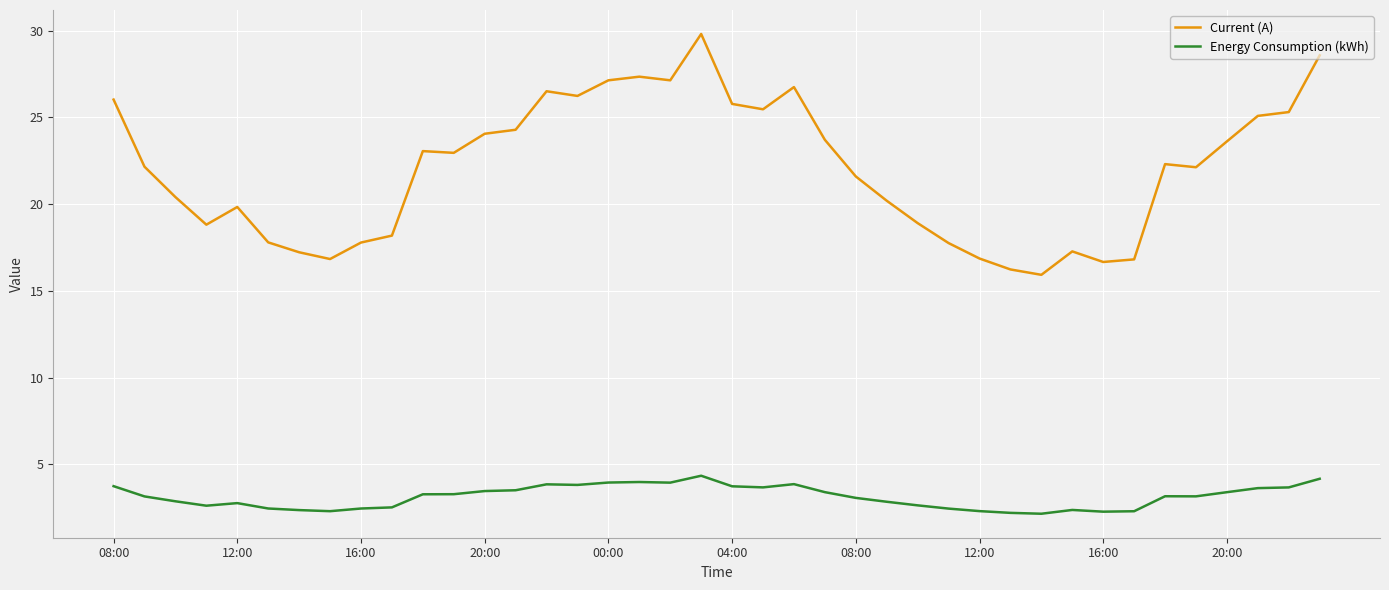

What is the maximum value for Current (A)?

29.8